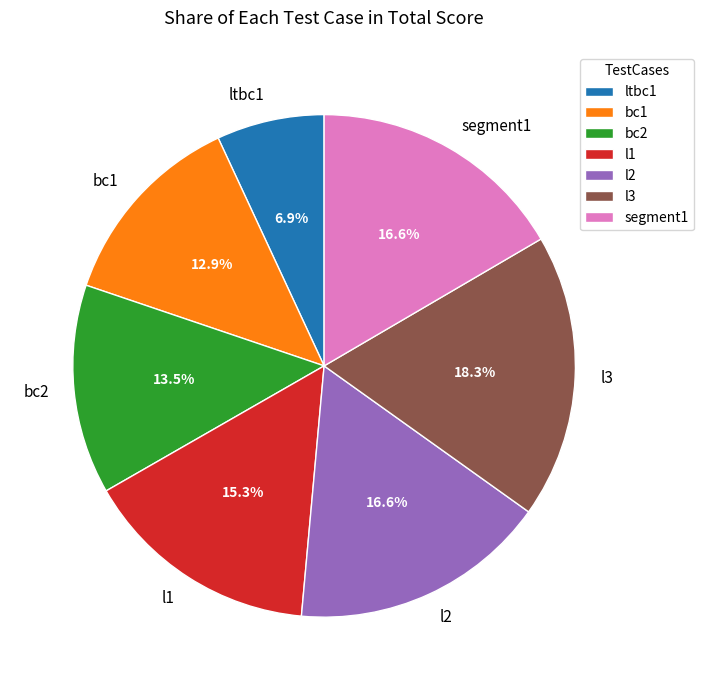

Combined, what portion of the pie is segment1 and ltbc1?

23.5%